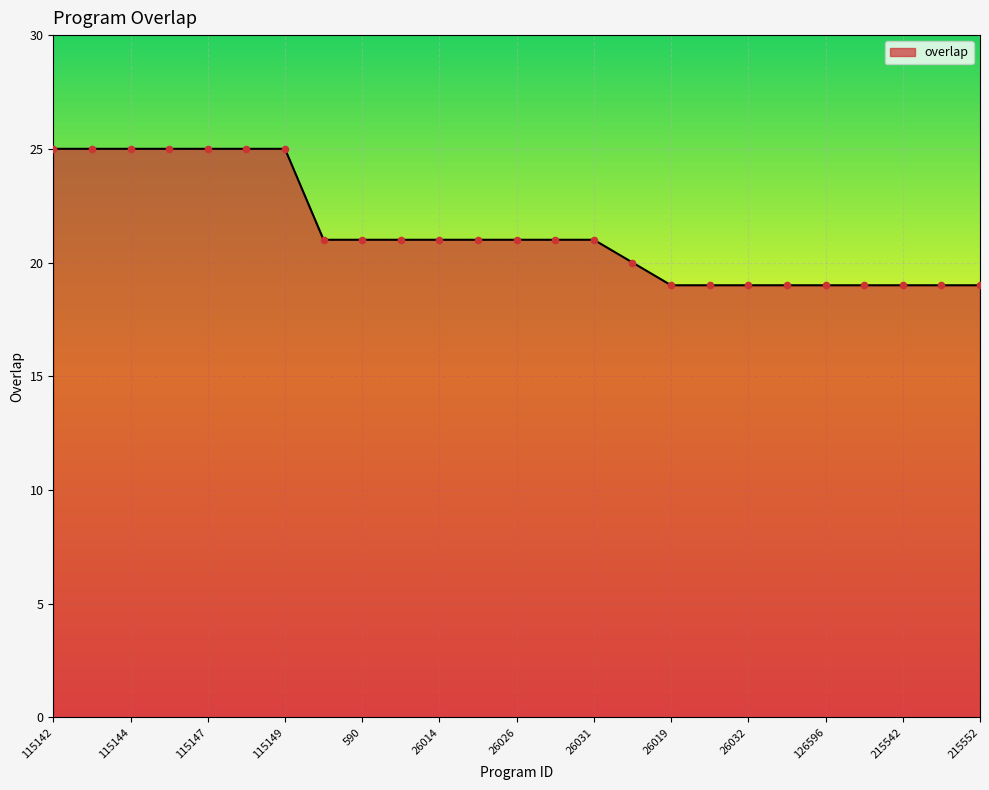

What is the difference between the maximum and minimum values?

6